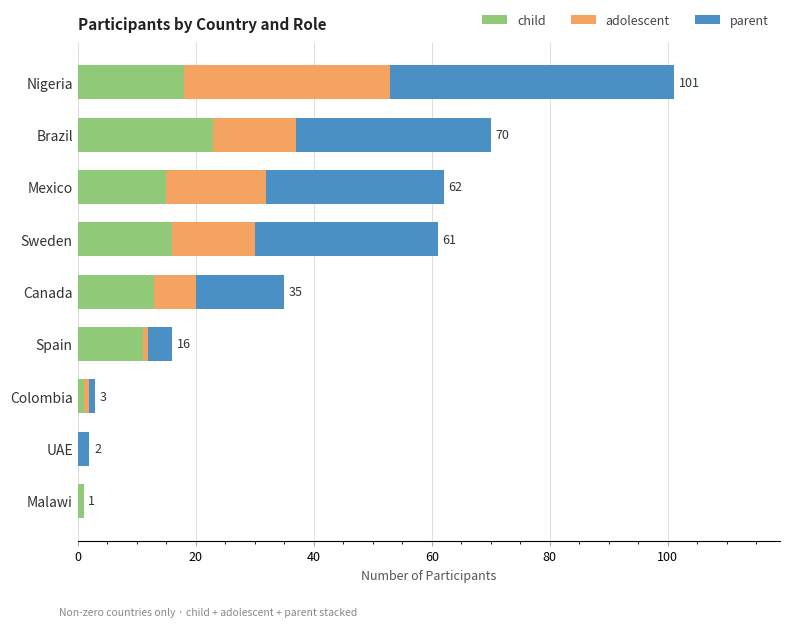

At which label does child reach its peak?

Brazil